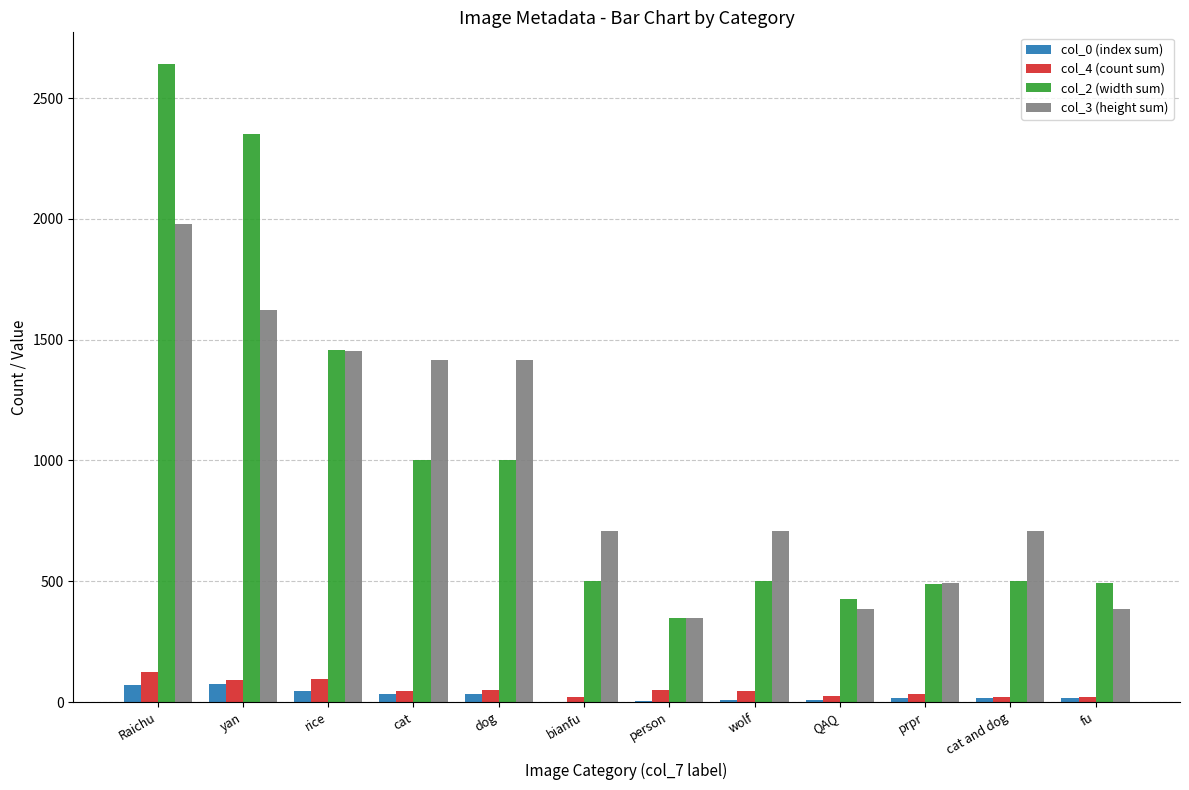

At which category is the sum across all series the highest?

Raichu